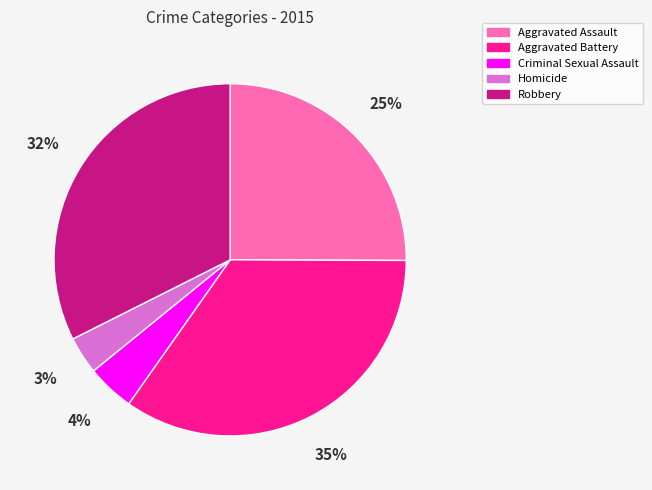

Which has a higher value, Aggravated Battery or Criminal Sexual Assault?

Aggravated Battery